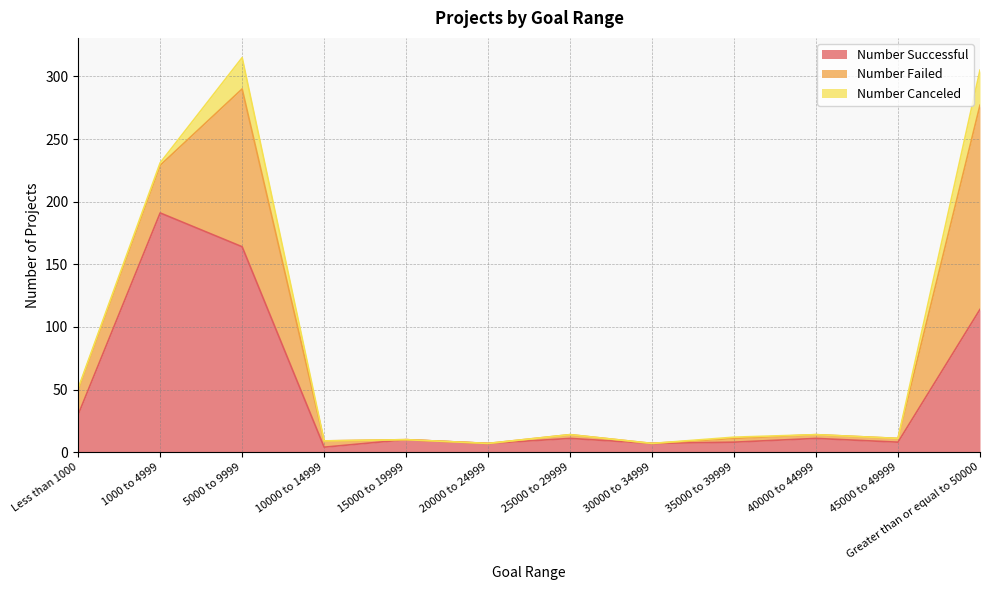

What is the label of the 2nd point from the left?

1000 to 4999